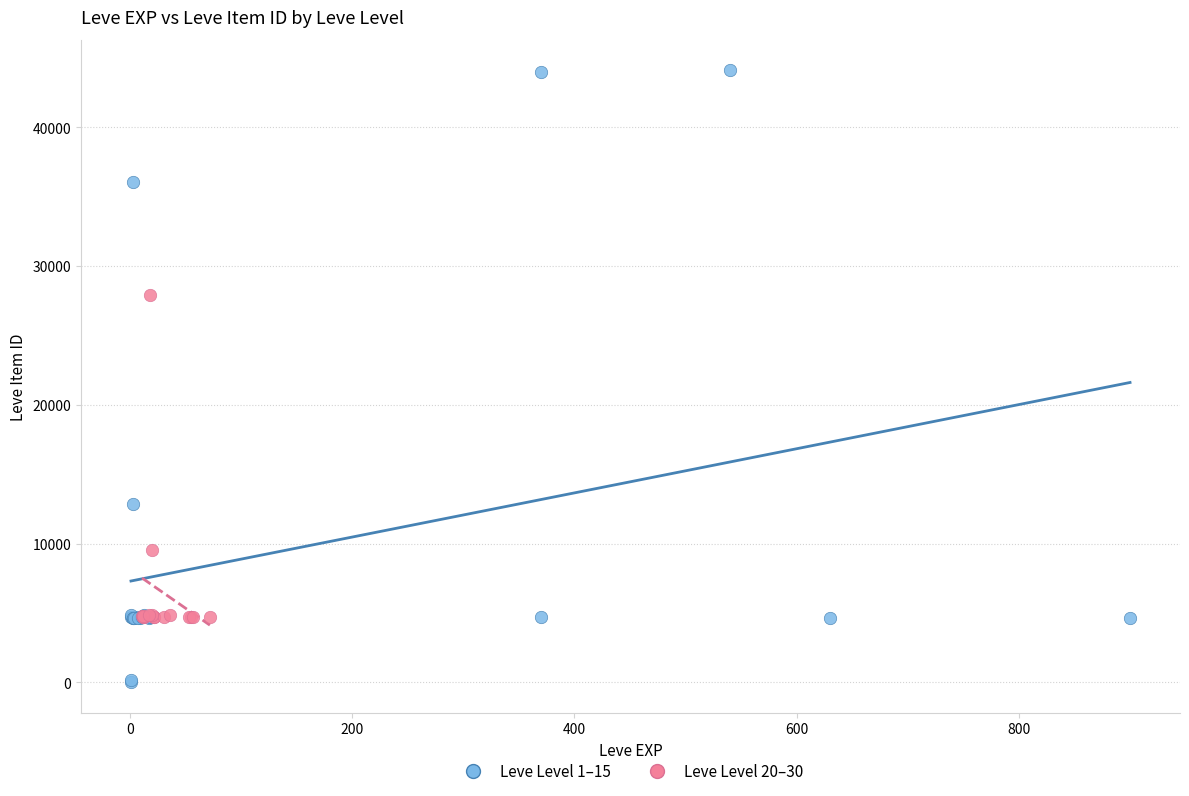

Which series has the widest spread of Y values?

Leve Level 1–15